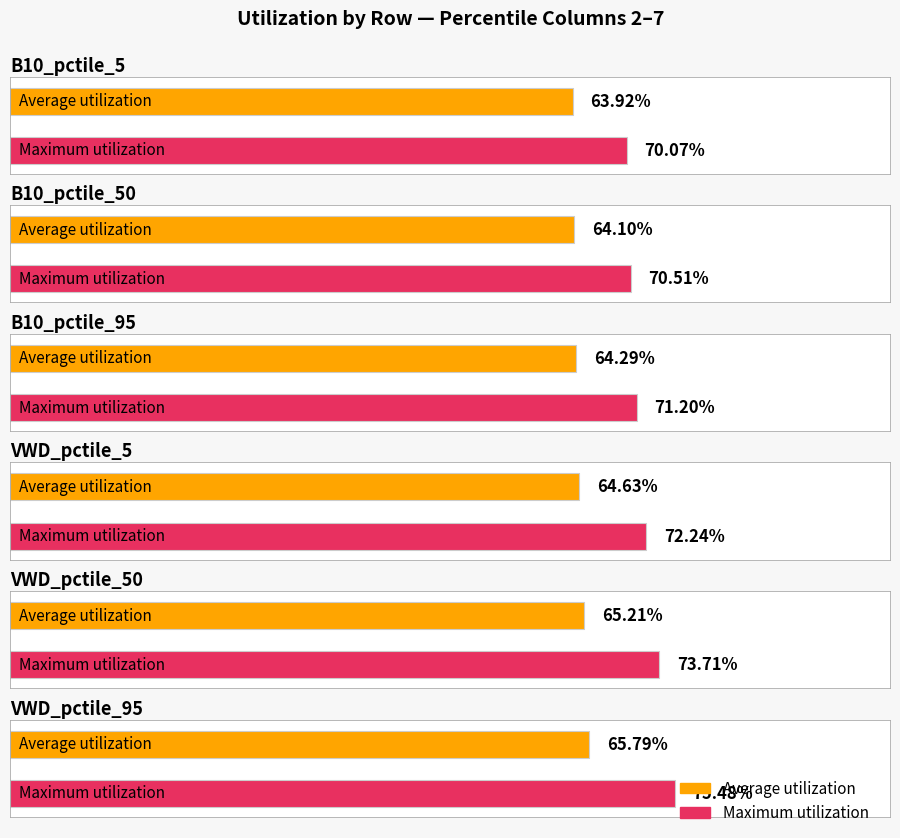

What are all the series names shown in the legend?

Average utilization, Maximum utilization